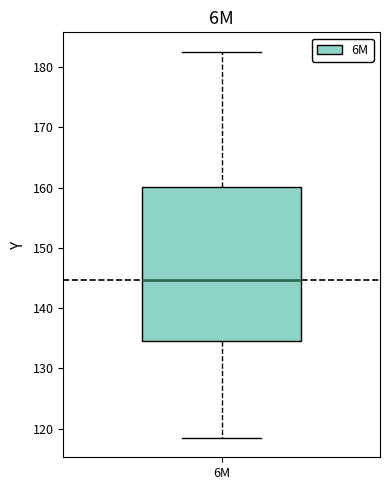

Where is the lower edge of the box for 6M on the y-axis? The values are not printed on the chart, so give them approximately, as read against the axis.

135